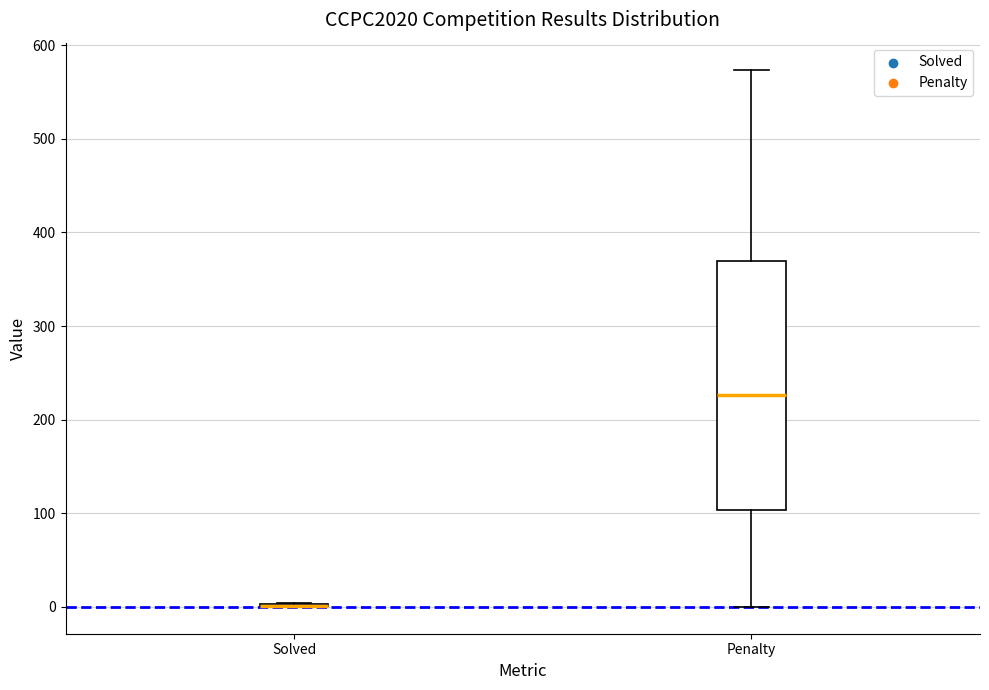

Reading left to right, read every box against the y-axis: the position of its median line, the range the box covers, and the ends of its whiskers. The values are not printed on the chart, so give them approximately, as read against the axis.

Solved: box collapsed to a line at 0, whiskers 0 to 0
Penalty: median 230, box 100 to 370, whiskers 0 to 570